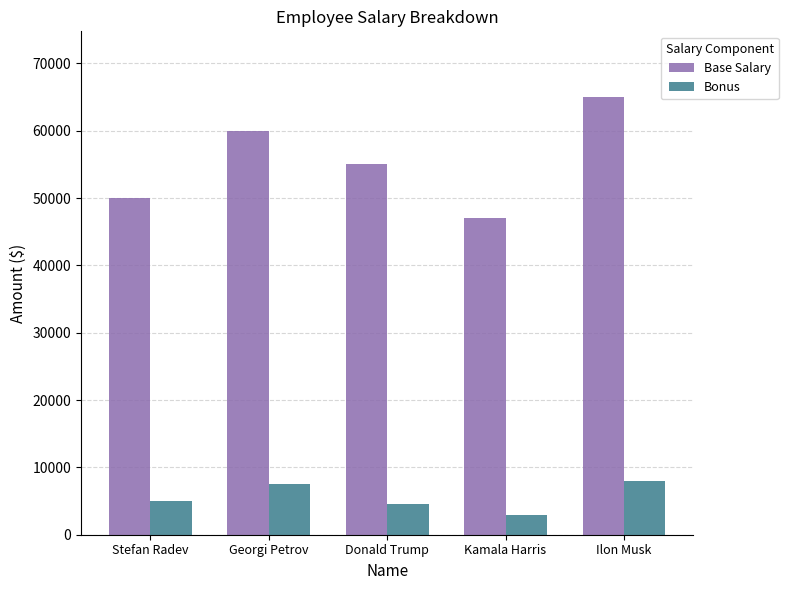

Count the number of categories in the chart.

5